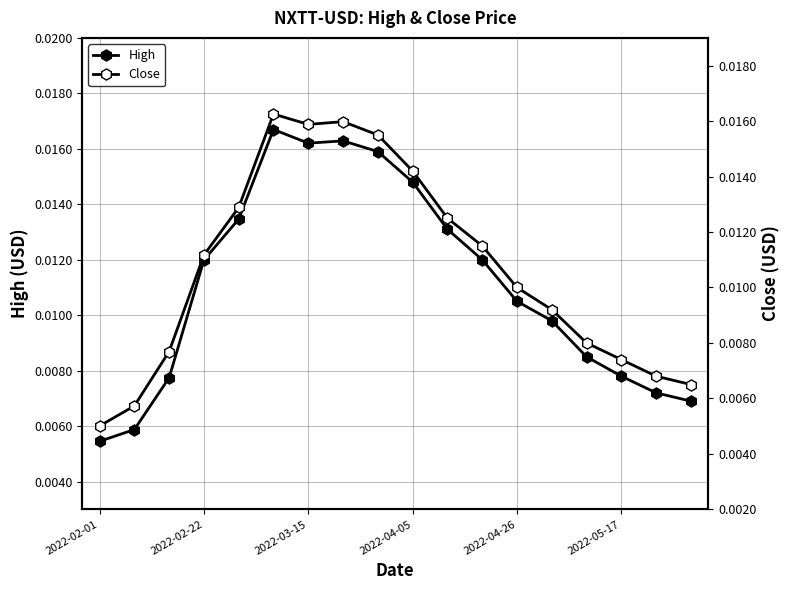

In Close, how many points are higher than both neighbors (excluding endpoints)?

2